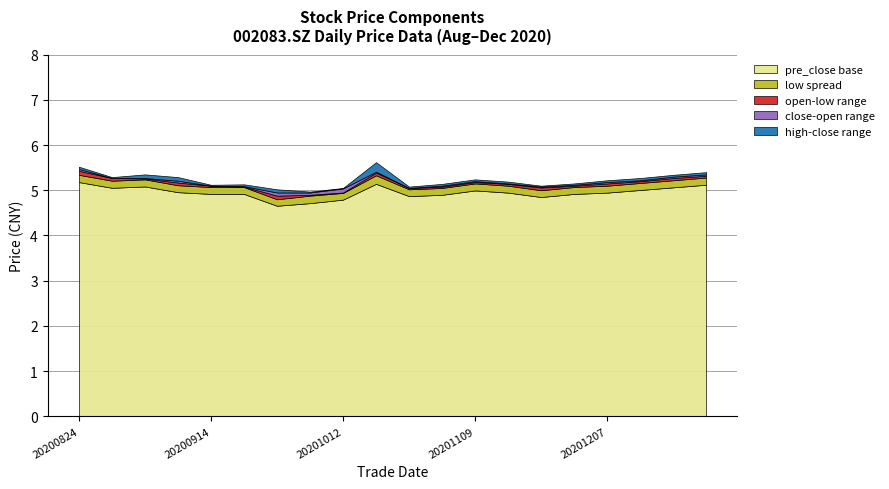

What is the maximum value for pre_close base?

5.2